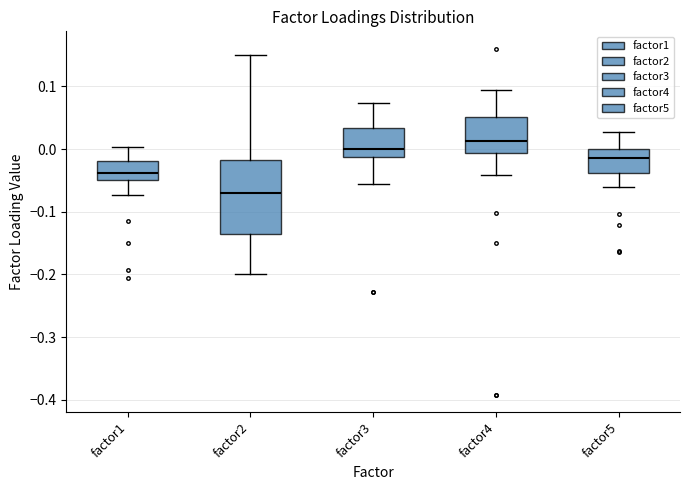

Reading left to right, read every box against the y-axis: the position of its median line, the range the box covers, and the ends of its whiskers. The values are not printed on the chart, so give them approximately, as read against the axis.

factor1: median -0.04, box -0.05 to -0.02, whiskers -0.07 to 0.00
factor2: median -0.07, box -0.14 to -0.02, whiskers -0.20 to 0.15
factor3: median 0.00, box -0.01 to 0.03, whiskers -0.06 to 0.07
factor4: median 0.01, box -0.01 to 0.05, whiskers -0.04 to 0.09
factor5: median -0.01, box -0.04 to 0.00, whiskers -0.06 to 0.03